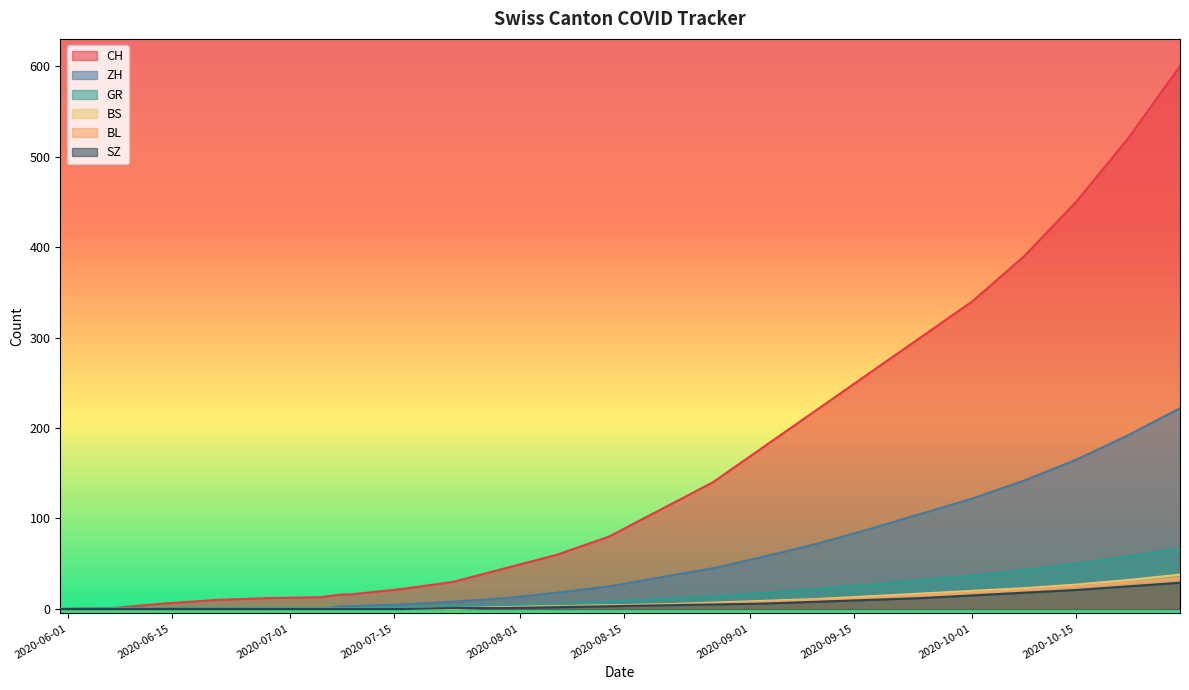

How many values in the BS series are below 3?

12